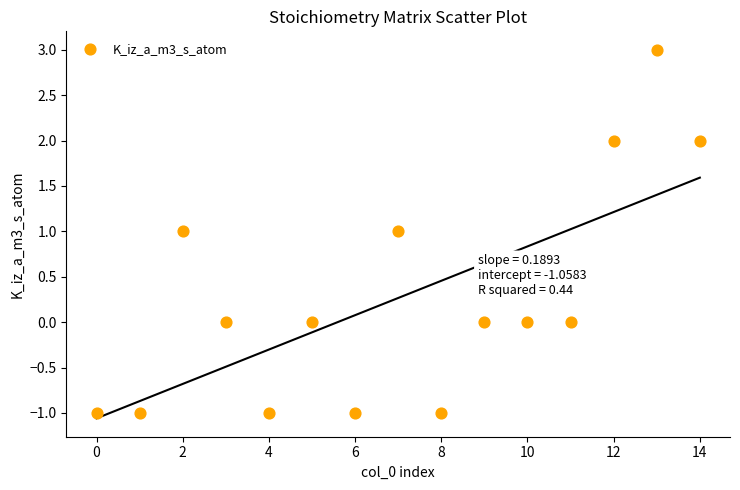

What is the range of Y values (max minus min)?

4